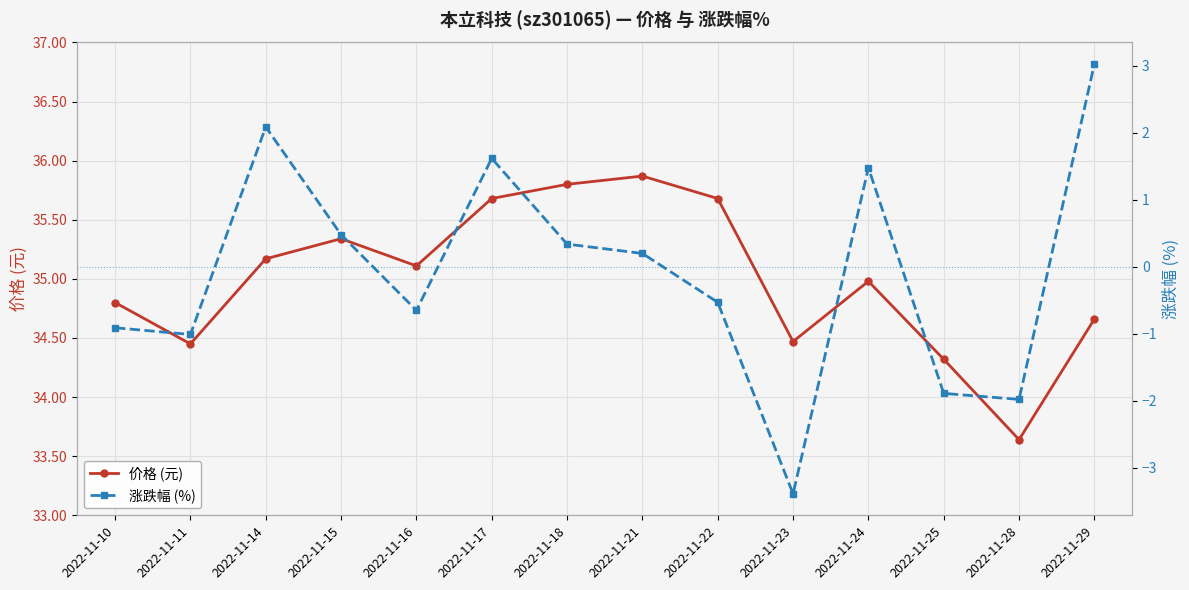

How many values in the 涨跌幅 (%) series exceed 0?

7